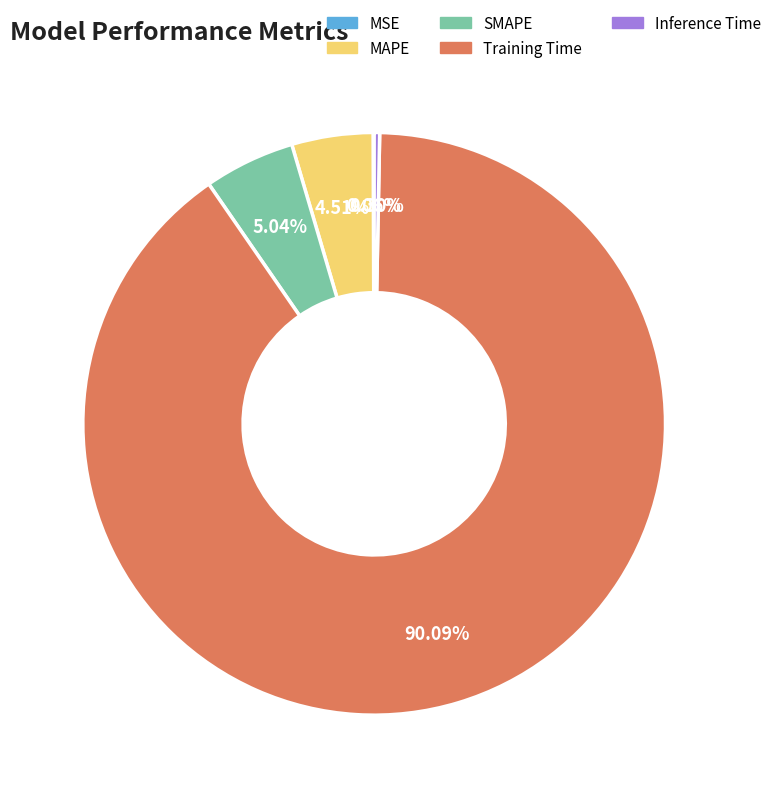

What is the largest slice in the pie chart?

Training Time